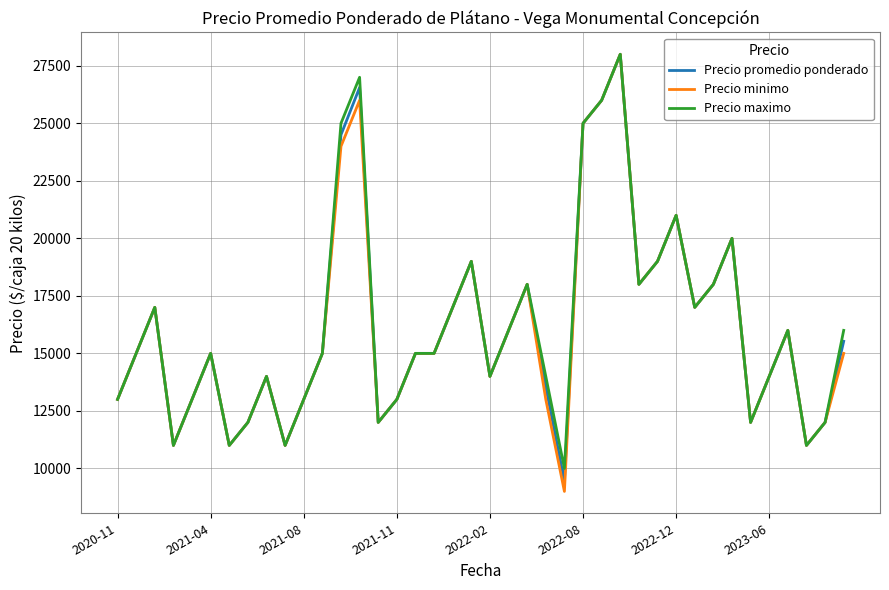

What is the greatest value displayed?

28000